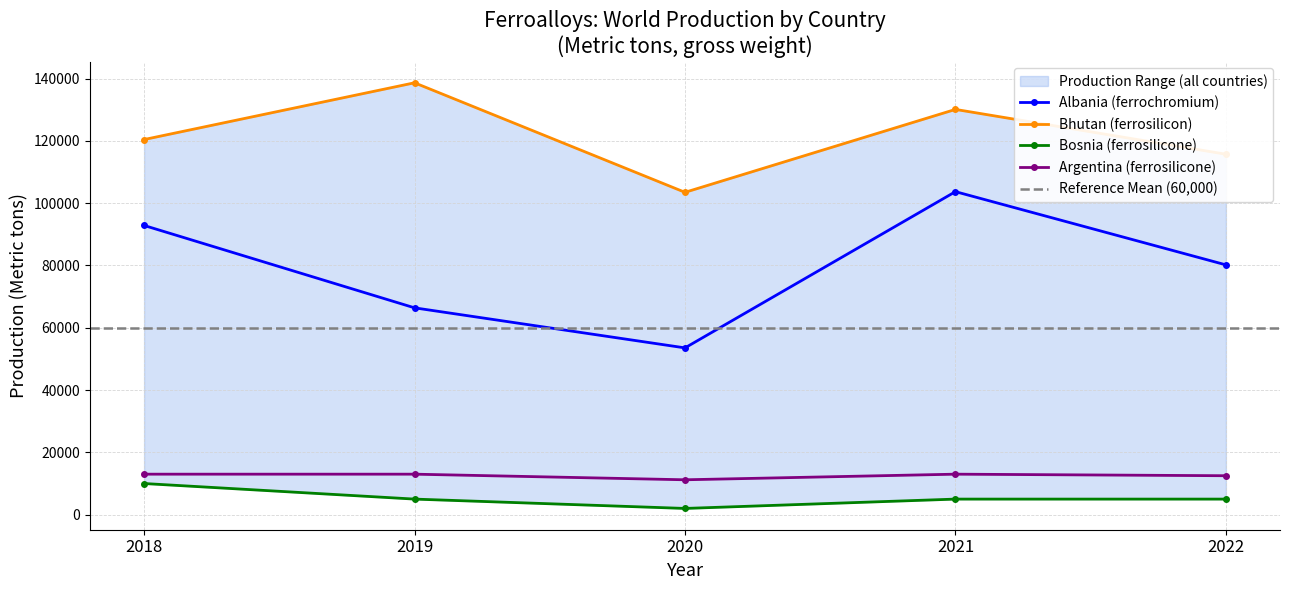

At which label does Albania, ferrochromium reach its peak?

2021